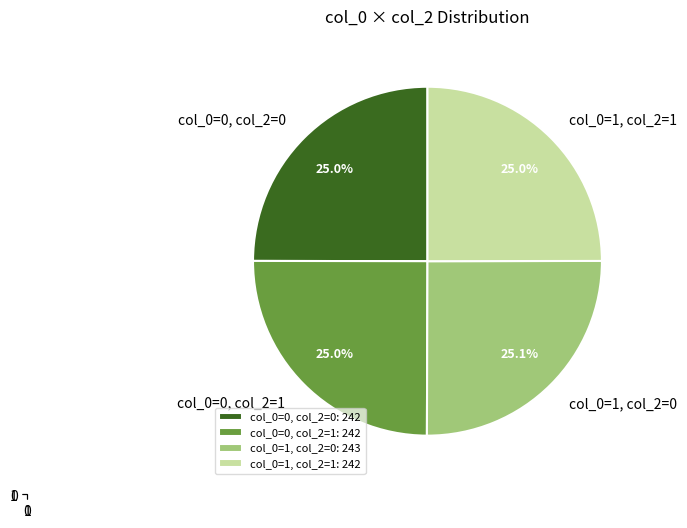

Is there any slice that represents more than half of the pie?

No